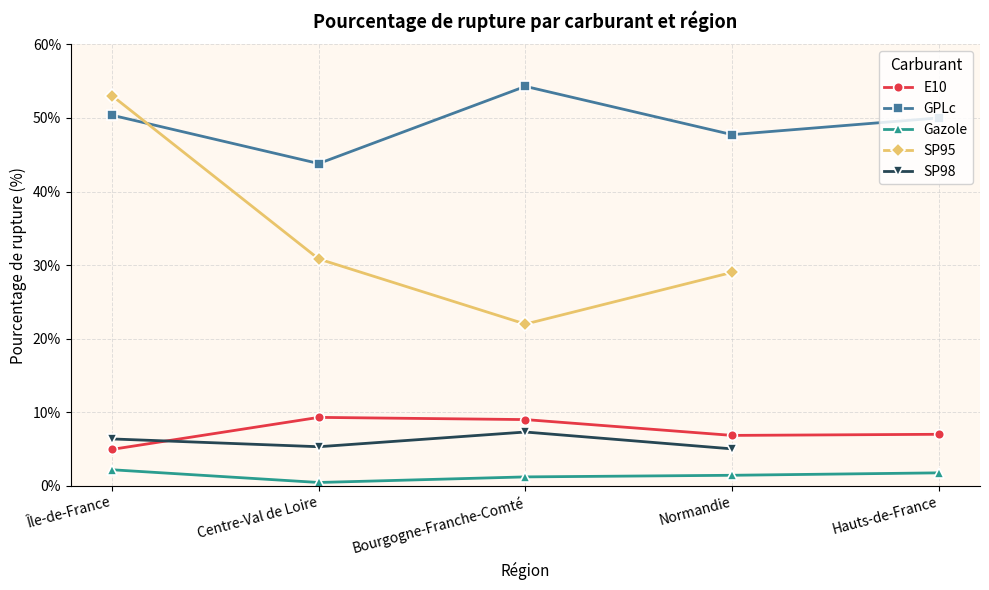

At which label does GPLc first exceed 50?

Île-de-France